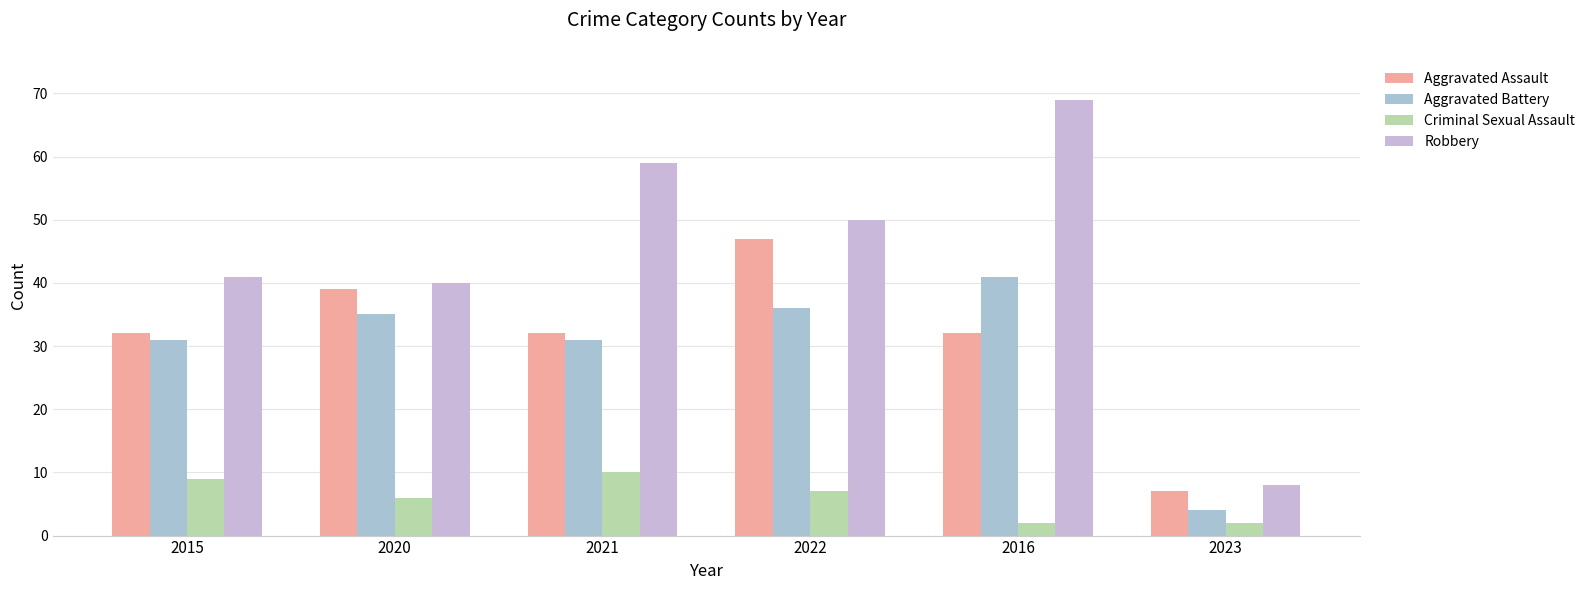

Is it true that Aggravated Battery equals 47 at 2015?

False